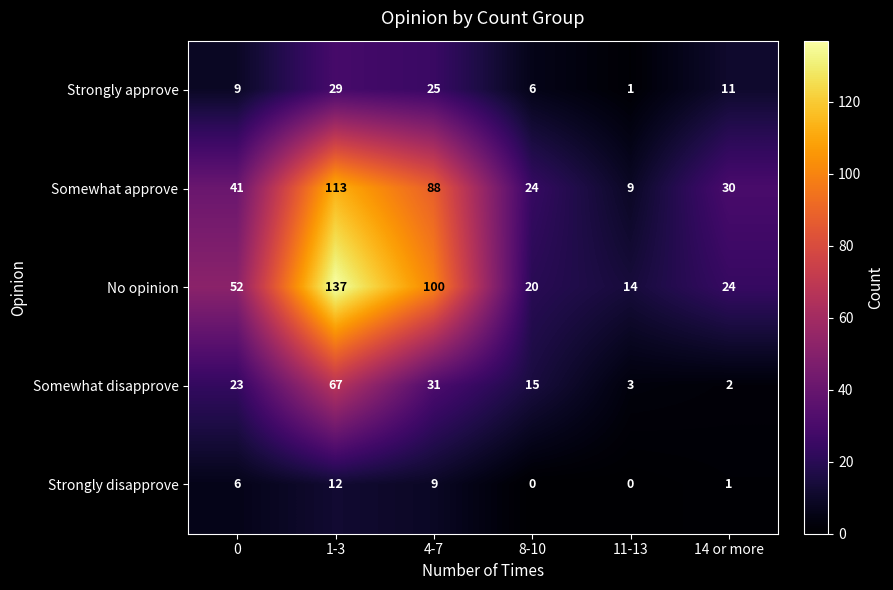

What is the difference between the highest and lowest values at 14 or more?

29